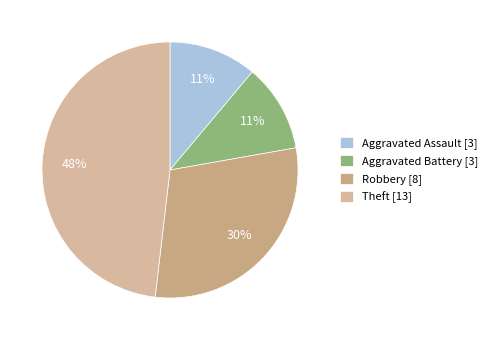

Which has a higher value, Robbery or Aggravated Assault?

Robbery